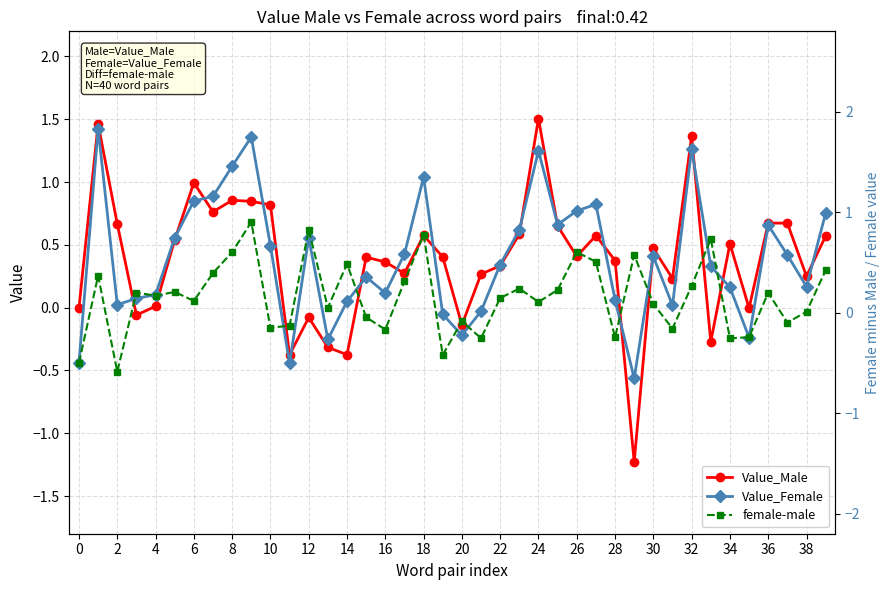

What is the maximum value for Value_Male?

1.5